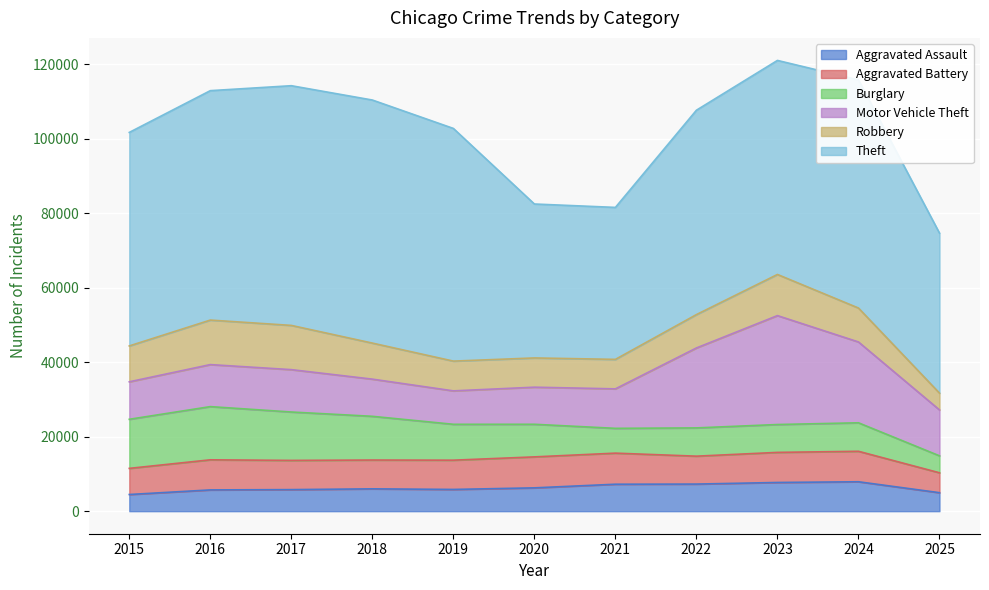

True or false: Burglary has a value of 9639 at 2019.

True